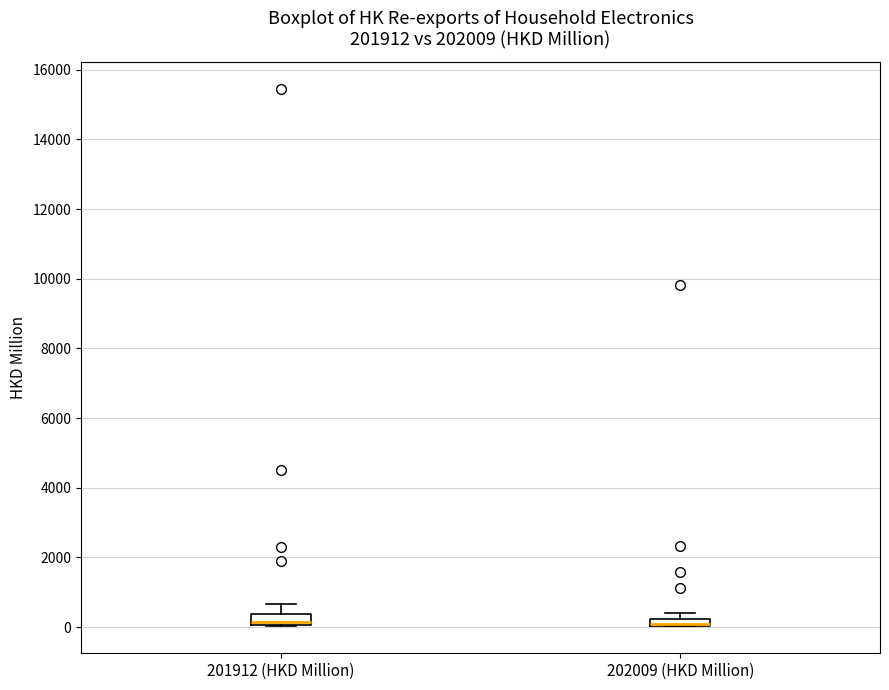

Where is the lower edge of the box for 201912 (HKD Million) on the y-axis? The values are not printed on the chart, so give them approximately, as read against the axis.

0